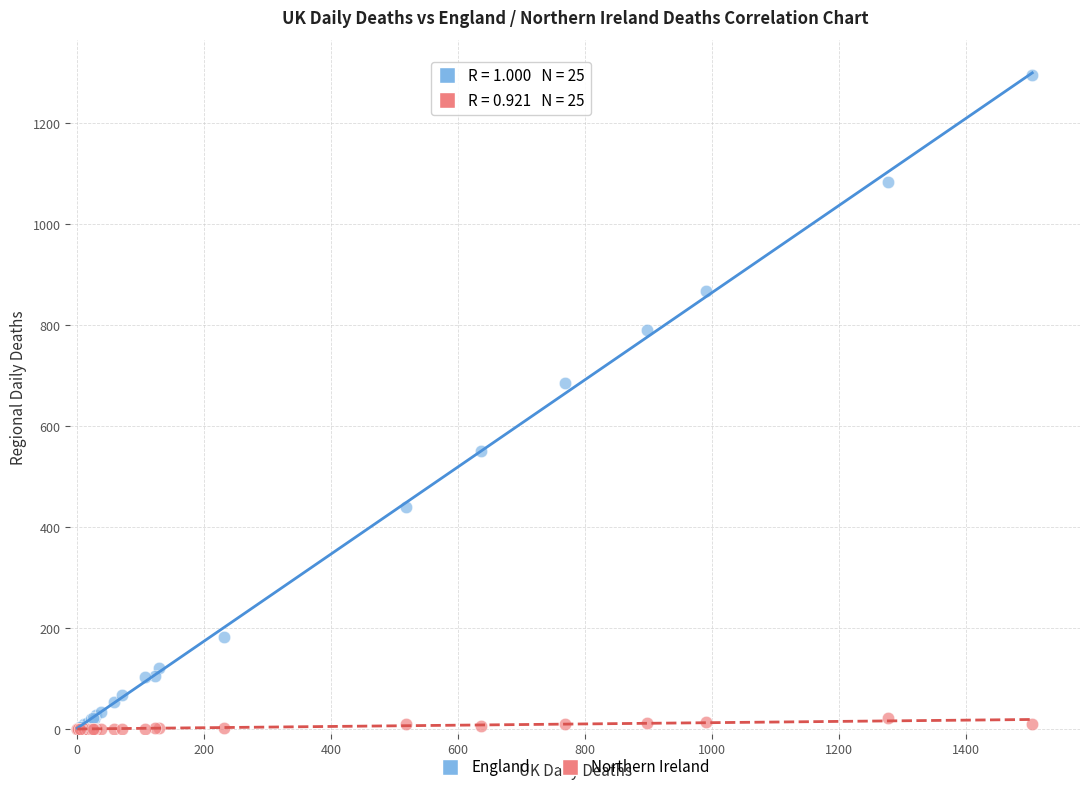

What are all the series names shown in the legend?

England, Northern Ireland